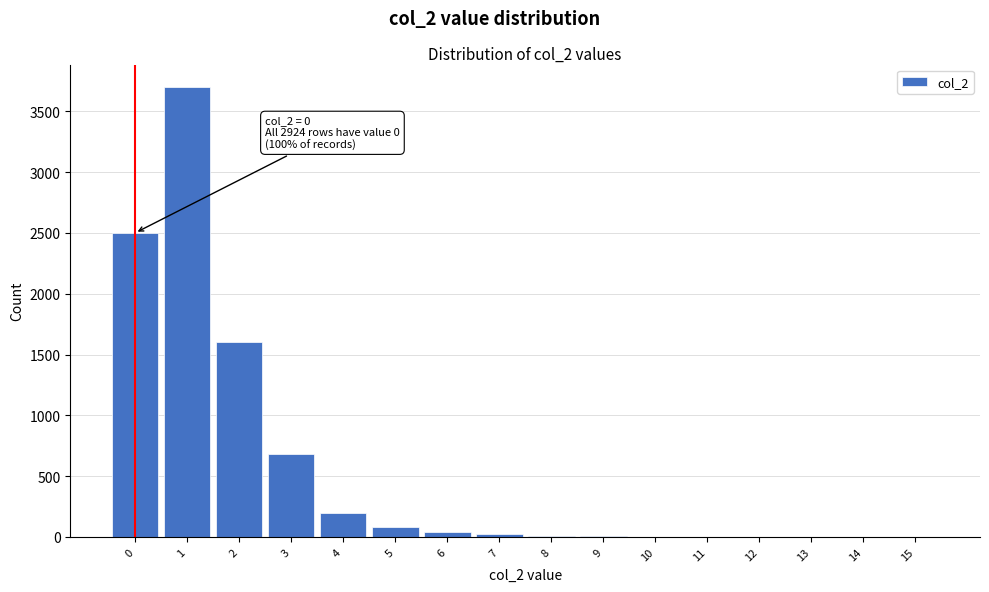

What is the sum of all values?

8844